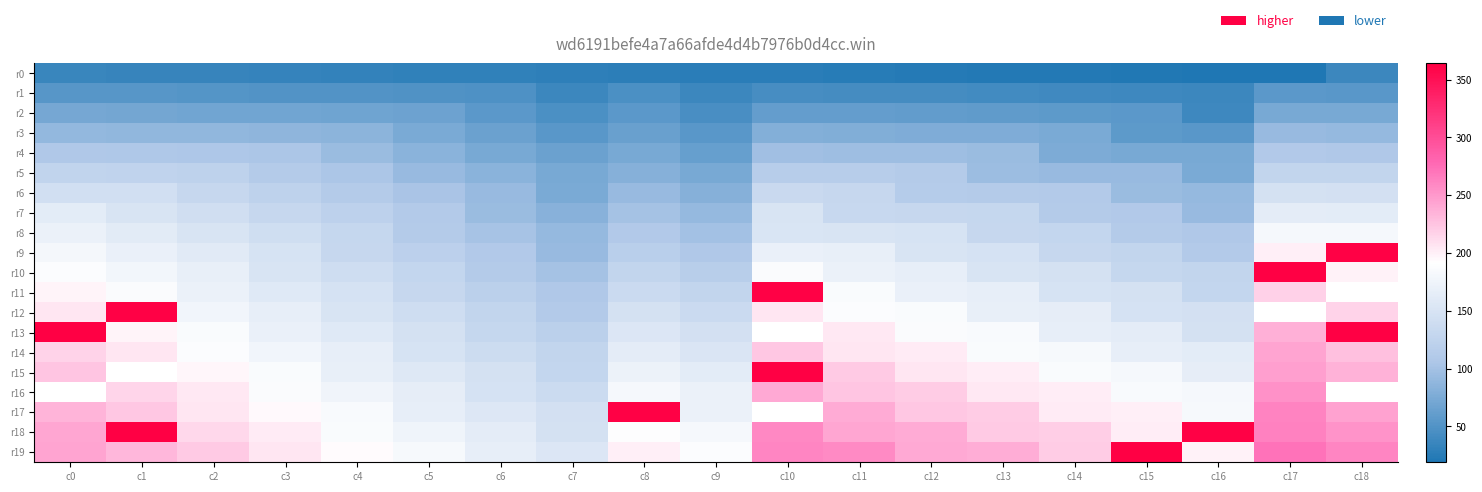

True or false: r14 has a value of 203.0 at c12.

True